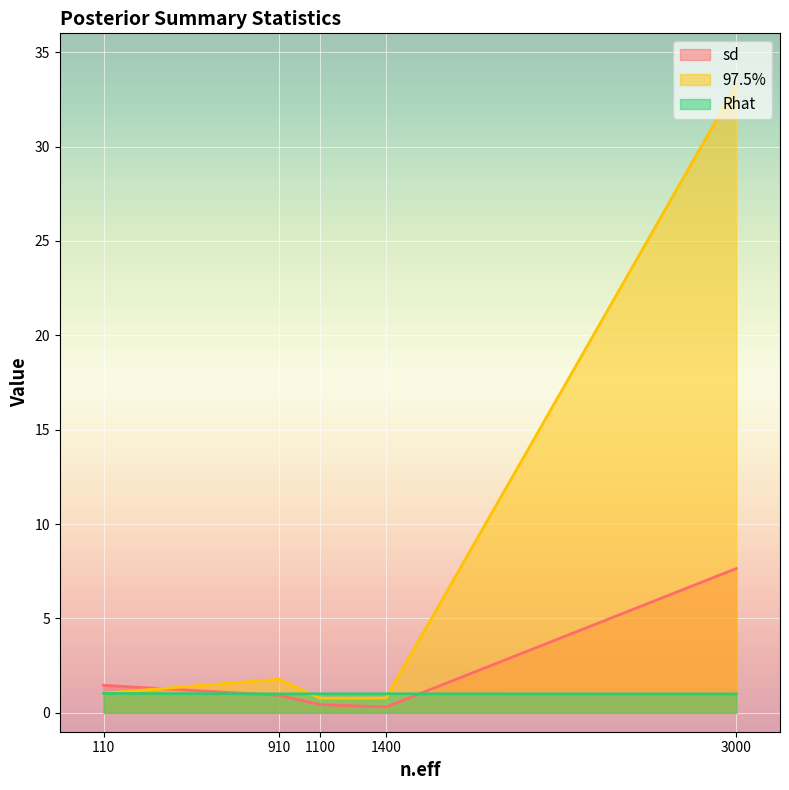

At which category does the chart reach its minimum across all series?

1400